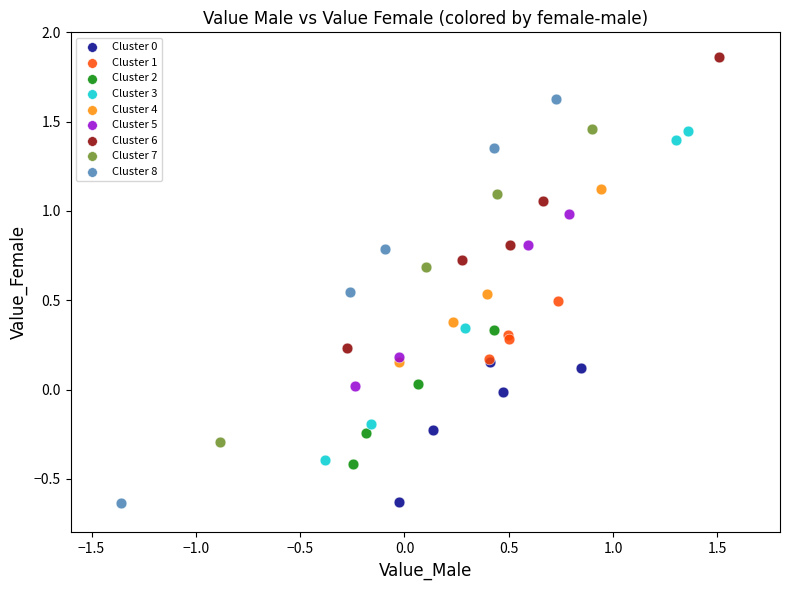

Which series reaches the maximum Y coordinate?

Cluster 6